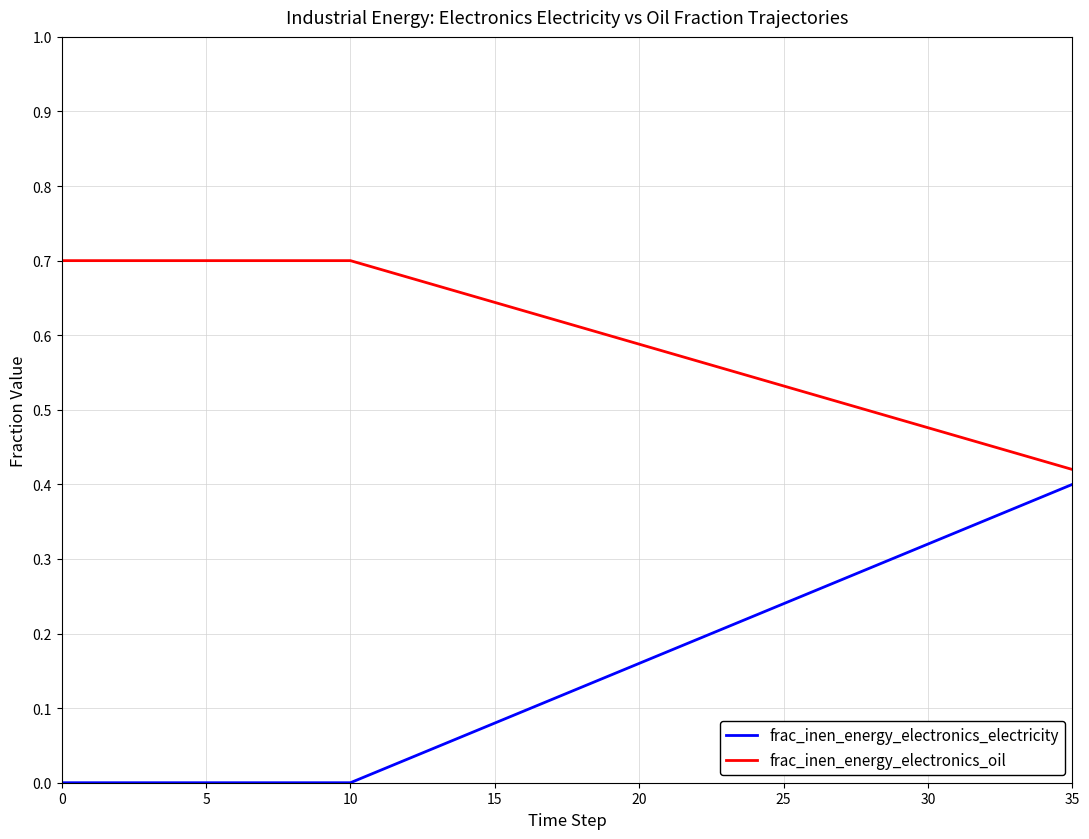

How many lines are shown in the chart?

2